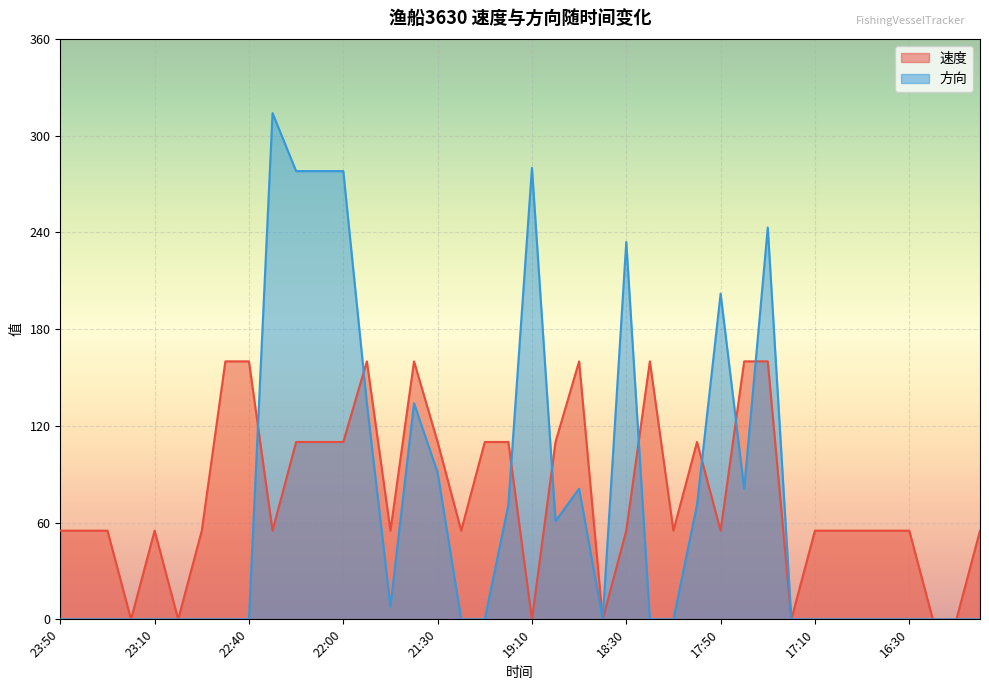

Between 16:50 and 17:10, which is larger?

16:50